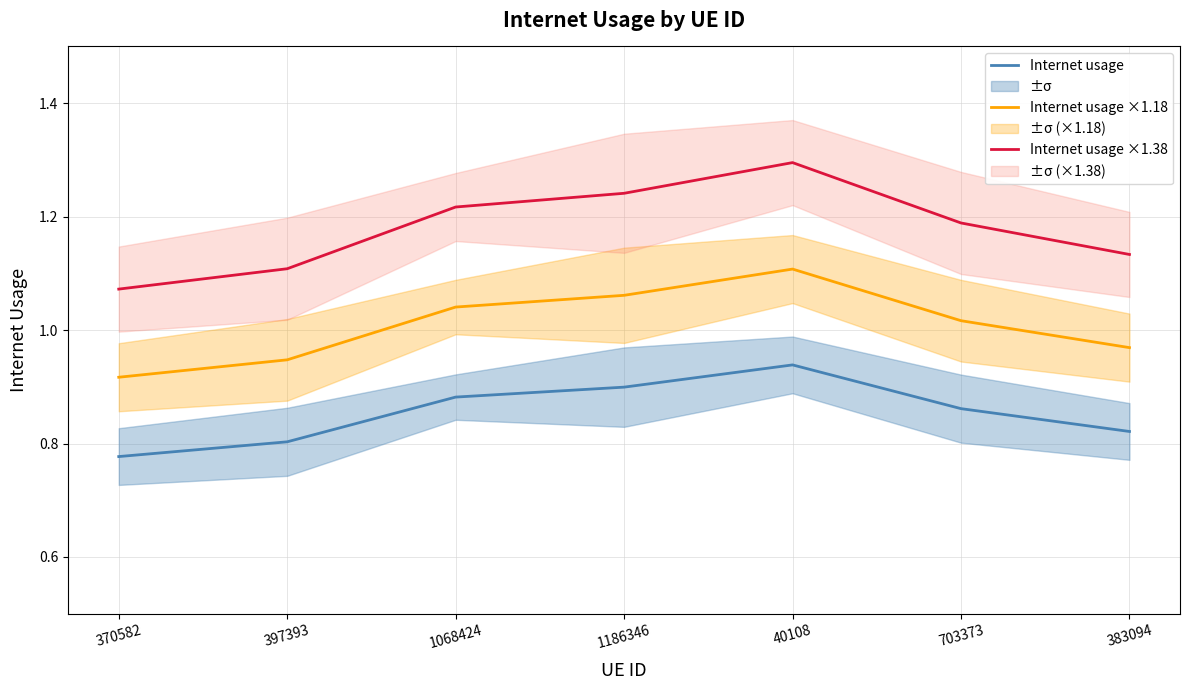

Where does the Internet usage ×1.18 series first go above 1?

1068424